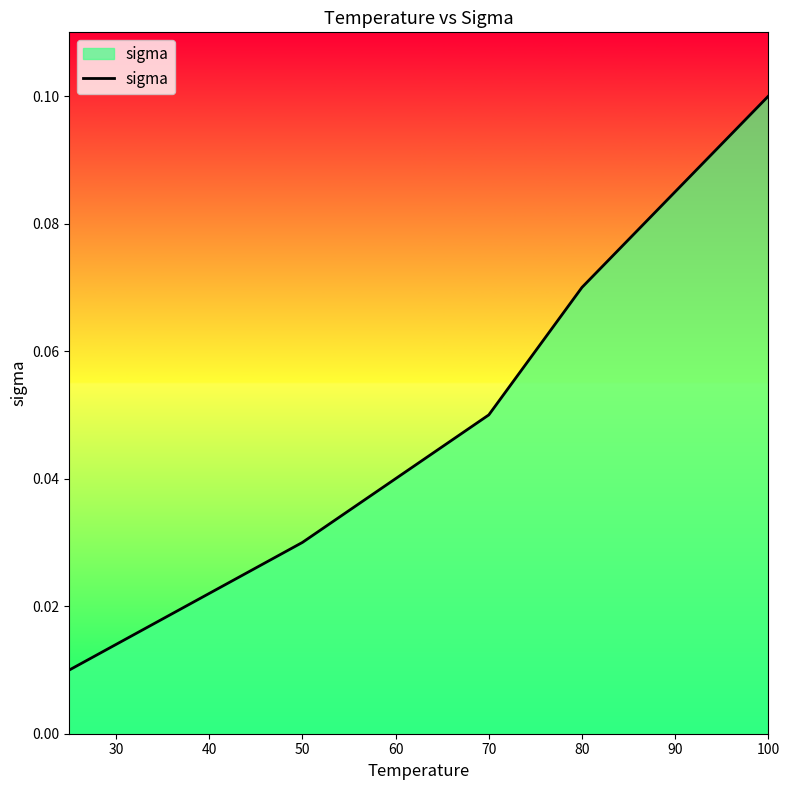

How many lines are shown in the chart?

1